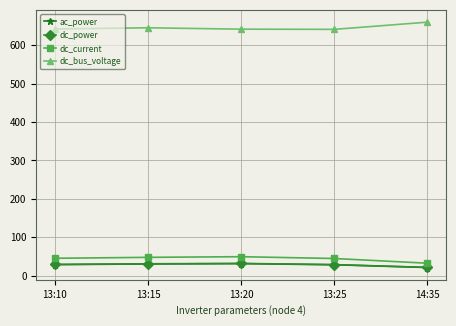

Is this an area chart (filled region under the line)?

No